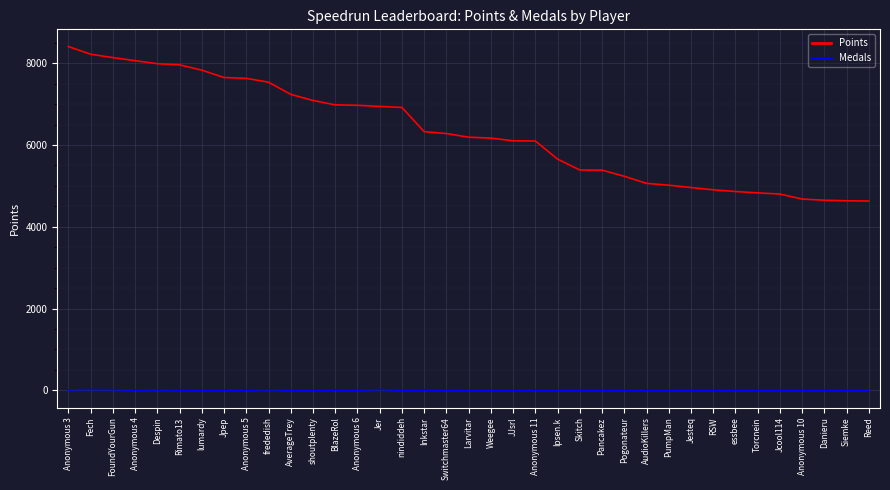

What is the difference between the maximum and minimum values in the Medals series?

20